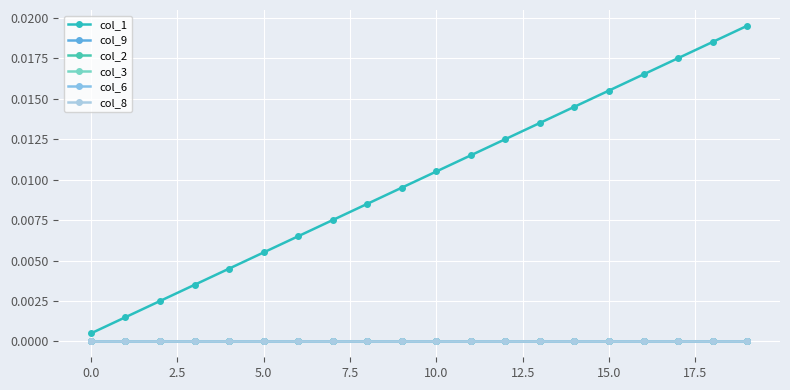

True or false: col_6 and col_8 intersect in this chart.

False